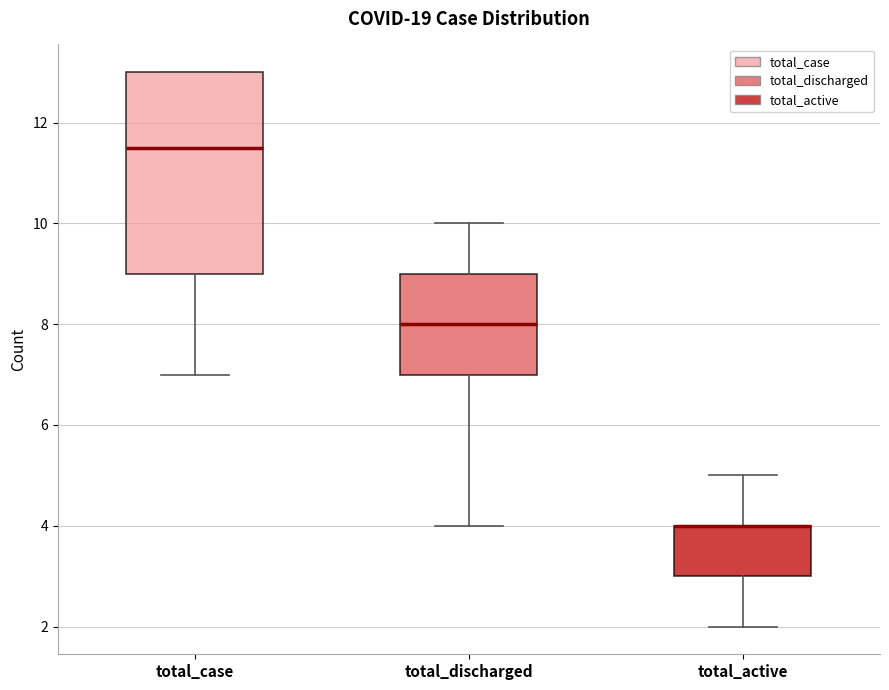

Where does the lower whisker of the box for total_active end on the y-axis? The values are not printed on the chart, so give them approximately, as read against the axis.

2.0